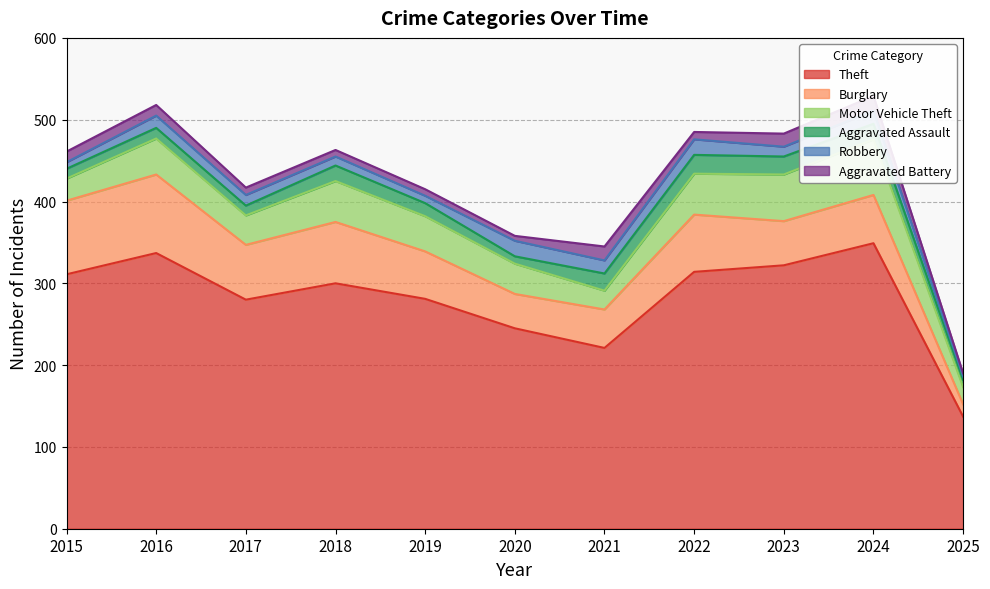

The value of Aggravated Assault at 2017 is 12. True or false?

True